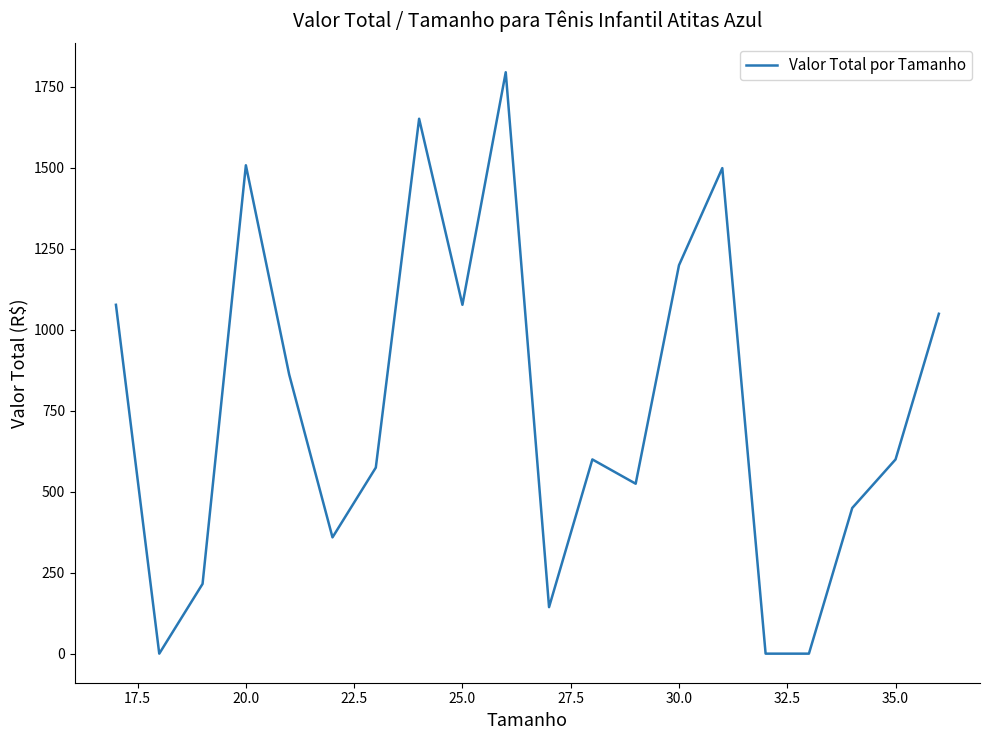

What is the difference between the maximum and minimum values?

1795.5